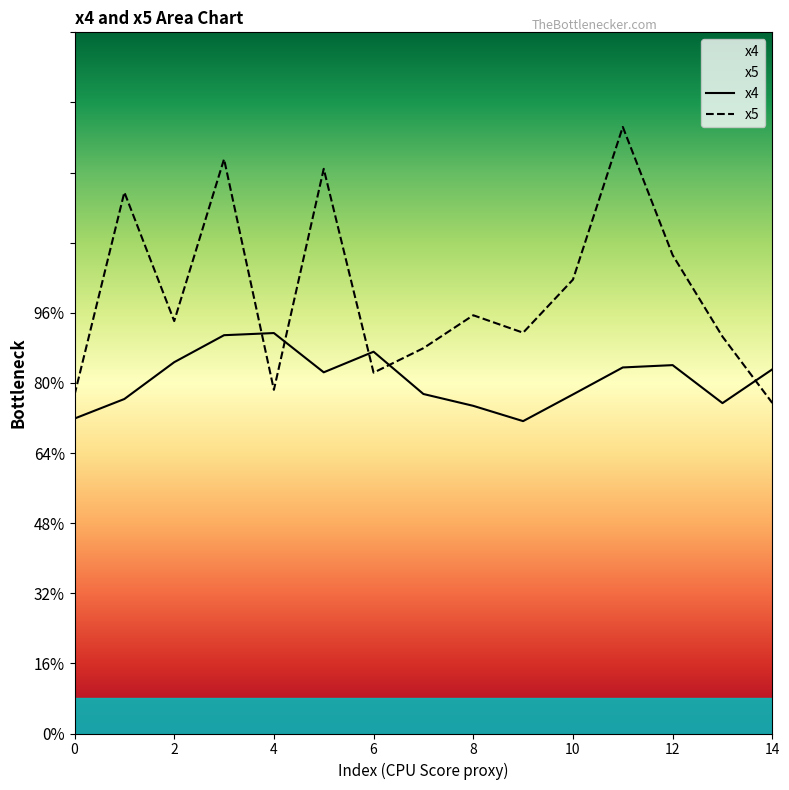

True or false: x5 and x4 intersect in this chart.

True